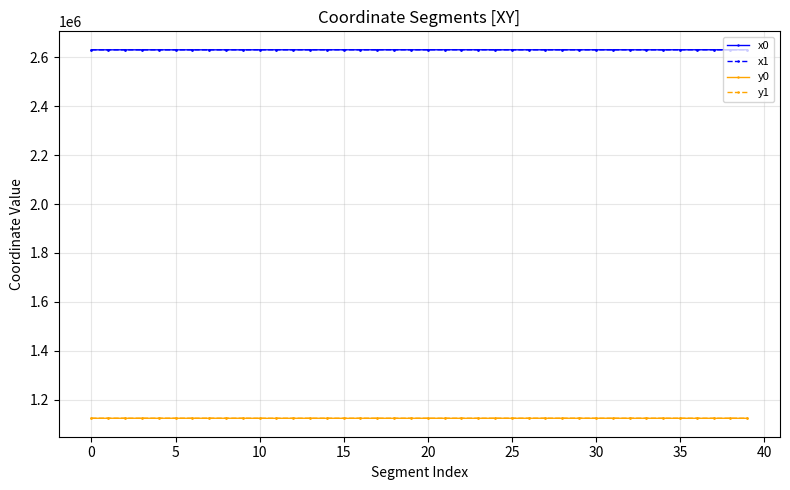

At how many categories does at least one series exceed 2025343?

40